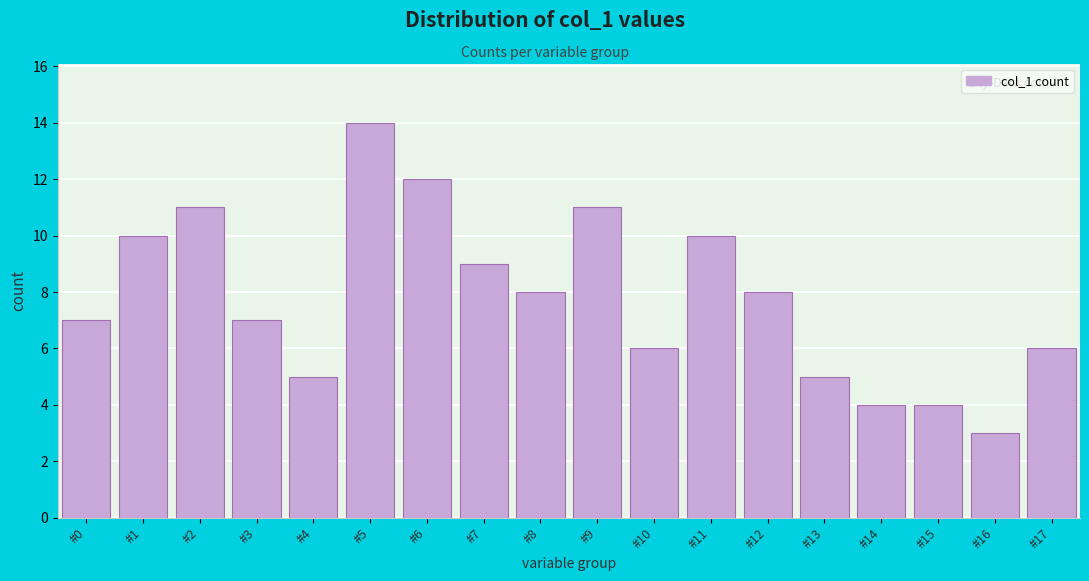

Reading left to right, extract all data points from this chart.

7	10	11	7	5	14	12	9	8	11	6	10	8	5	4	4	3	6